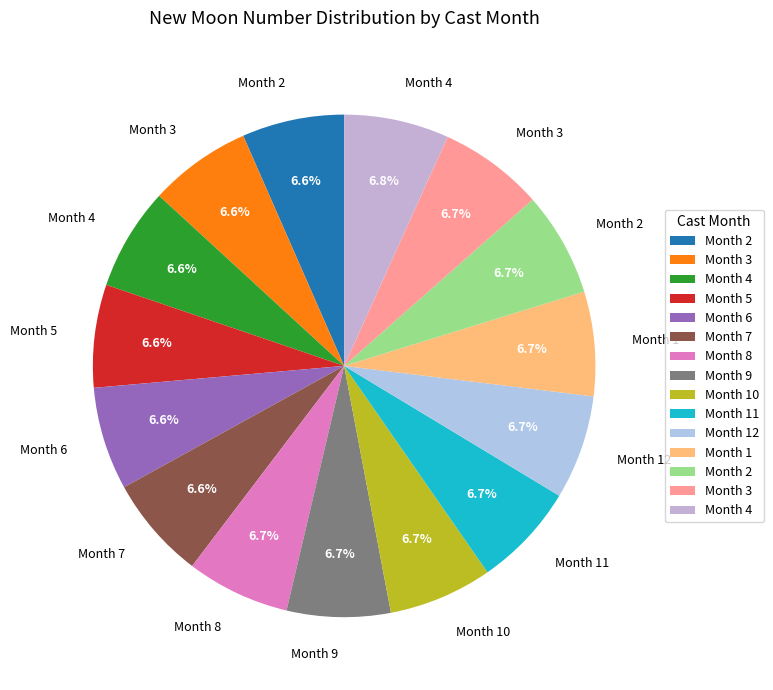

Count the number of slices in the pie.

15